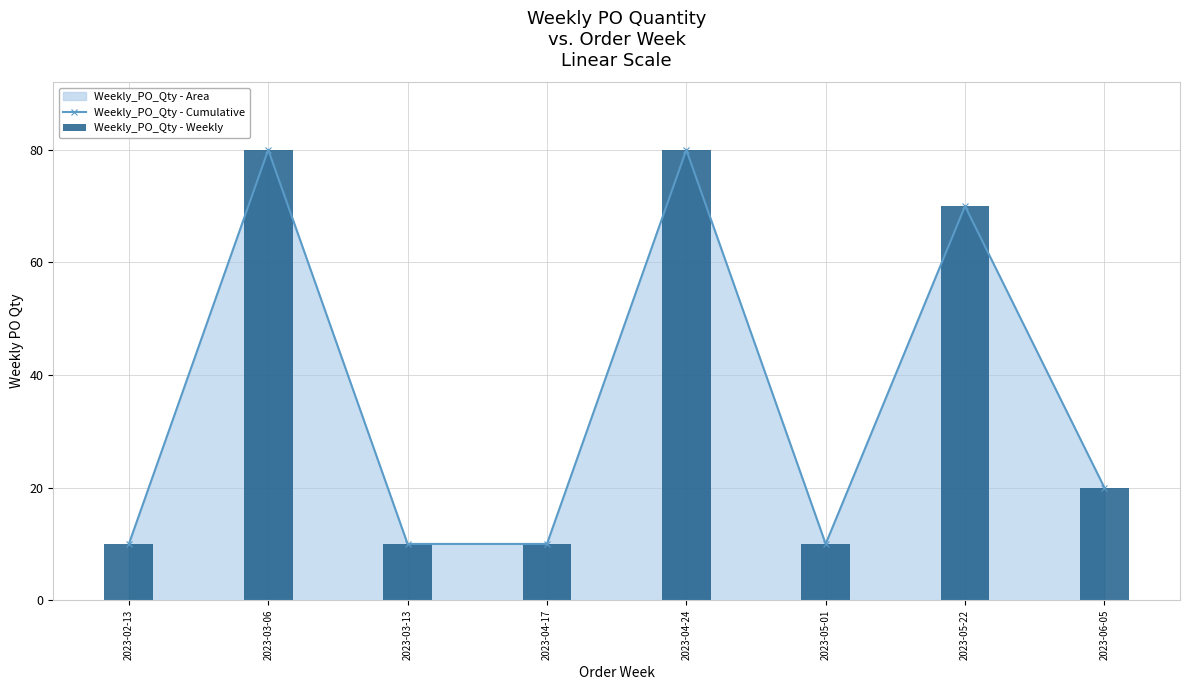

What is the minimum value shown in the chart?

10